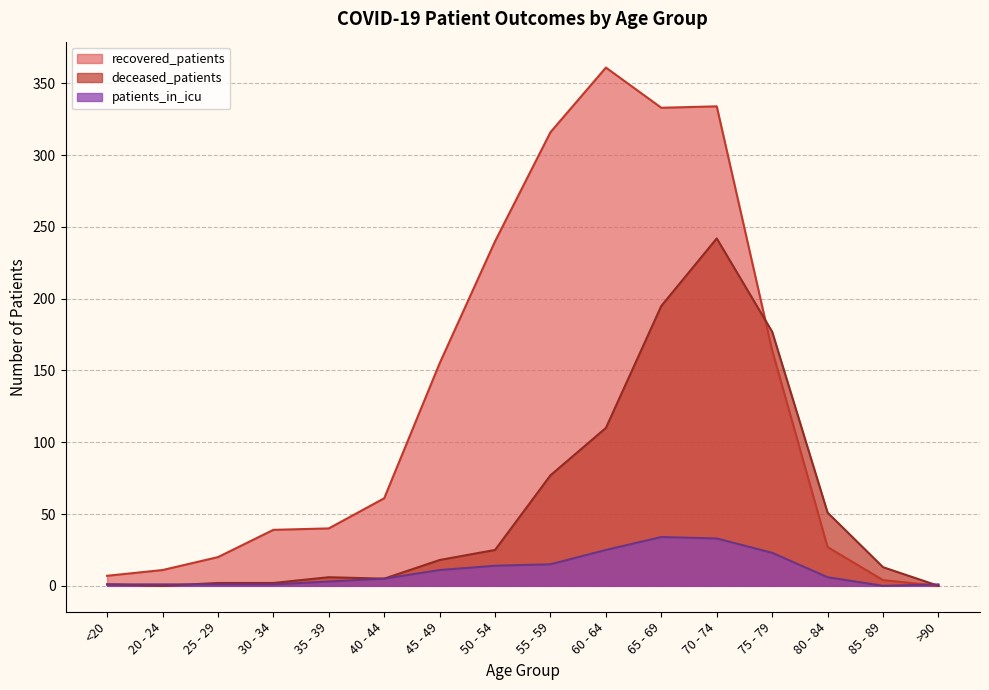

What is the approximate value of recovered_patients at 30 - 34, to the nearest 10?

40